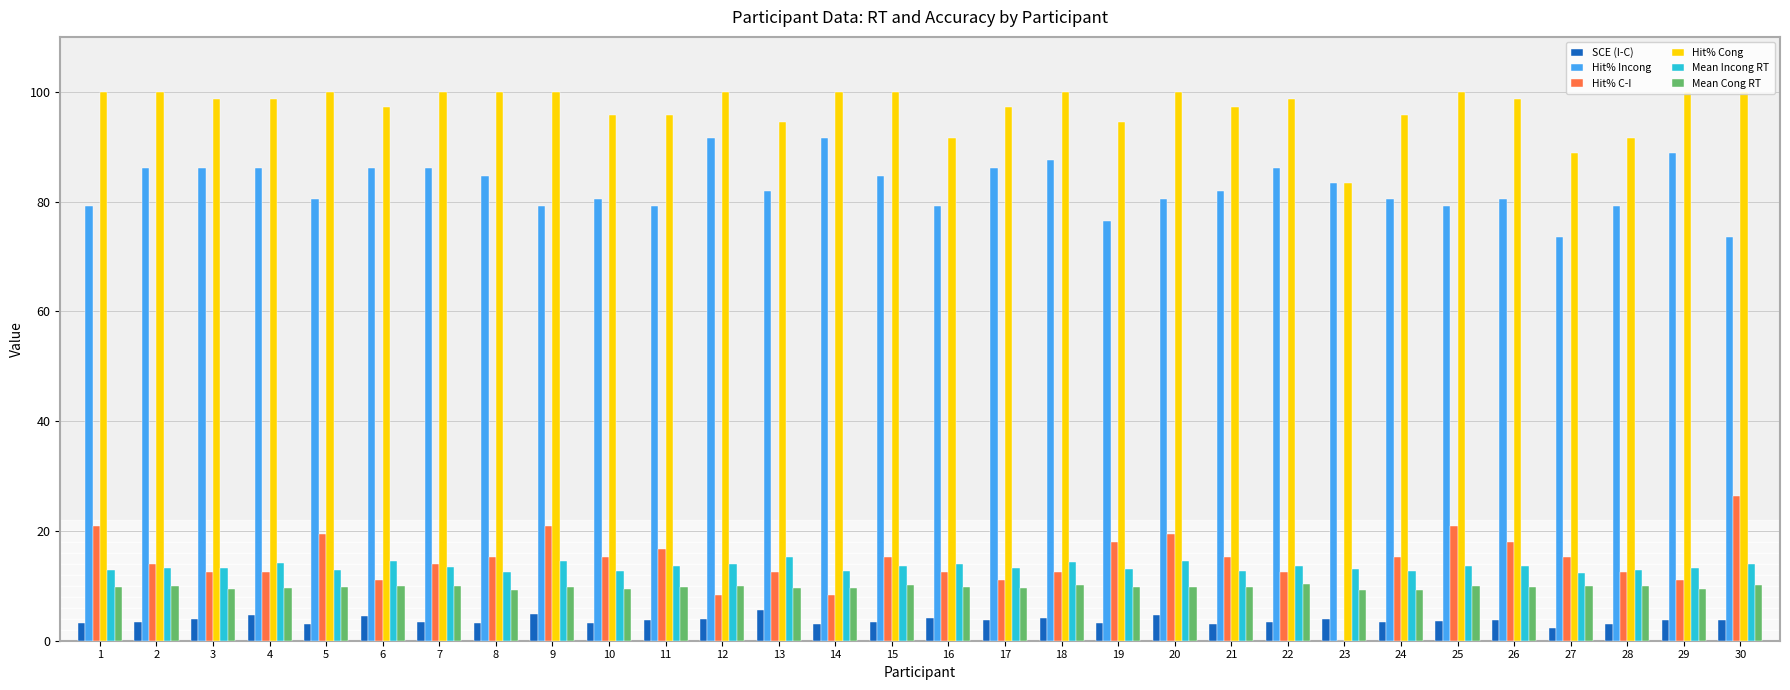

Between 7 and 11, which series saw the biggest shift?

Hit% Incong